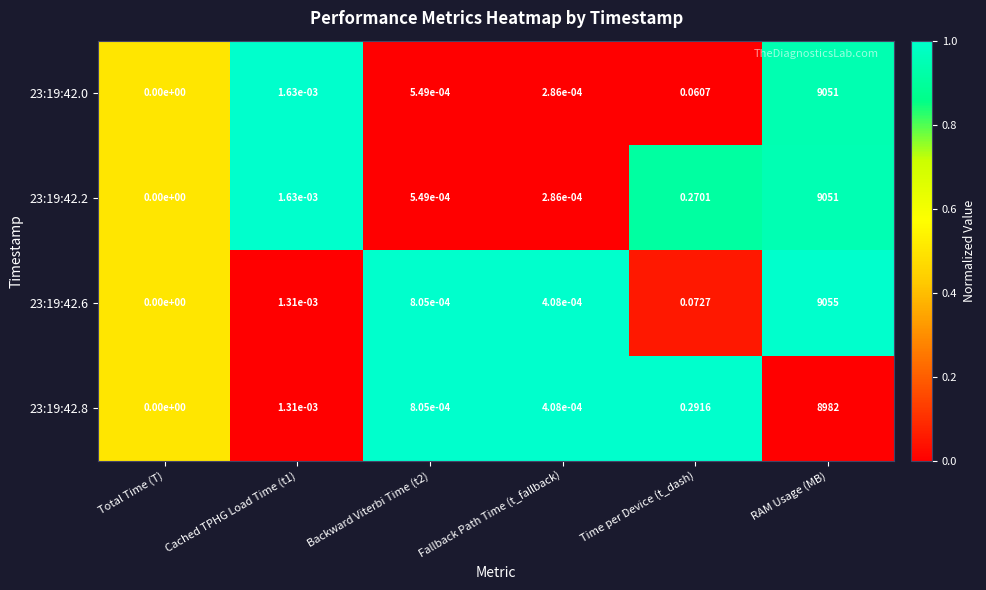

Between Total Time (T) and RAM Usage (MB), which series saw the biggest shift?

23:19:42.6